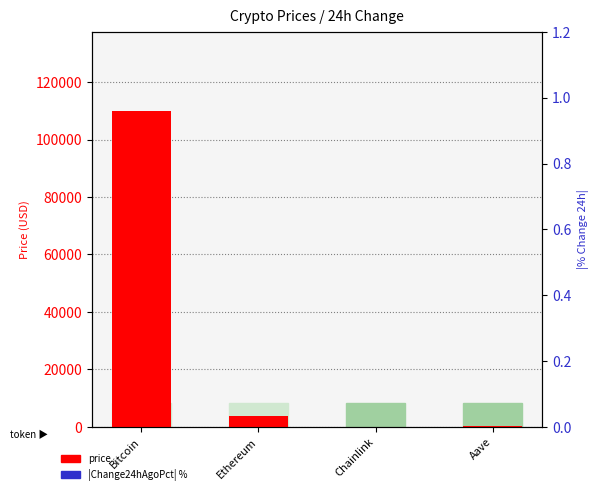

At how many categories does at least one series exceed 82254?

1